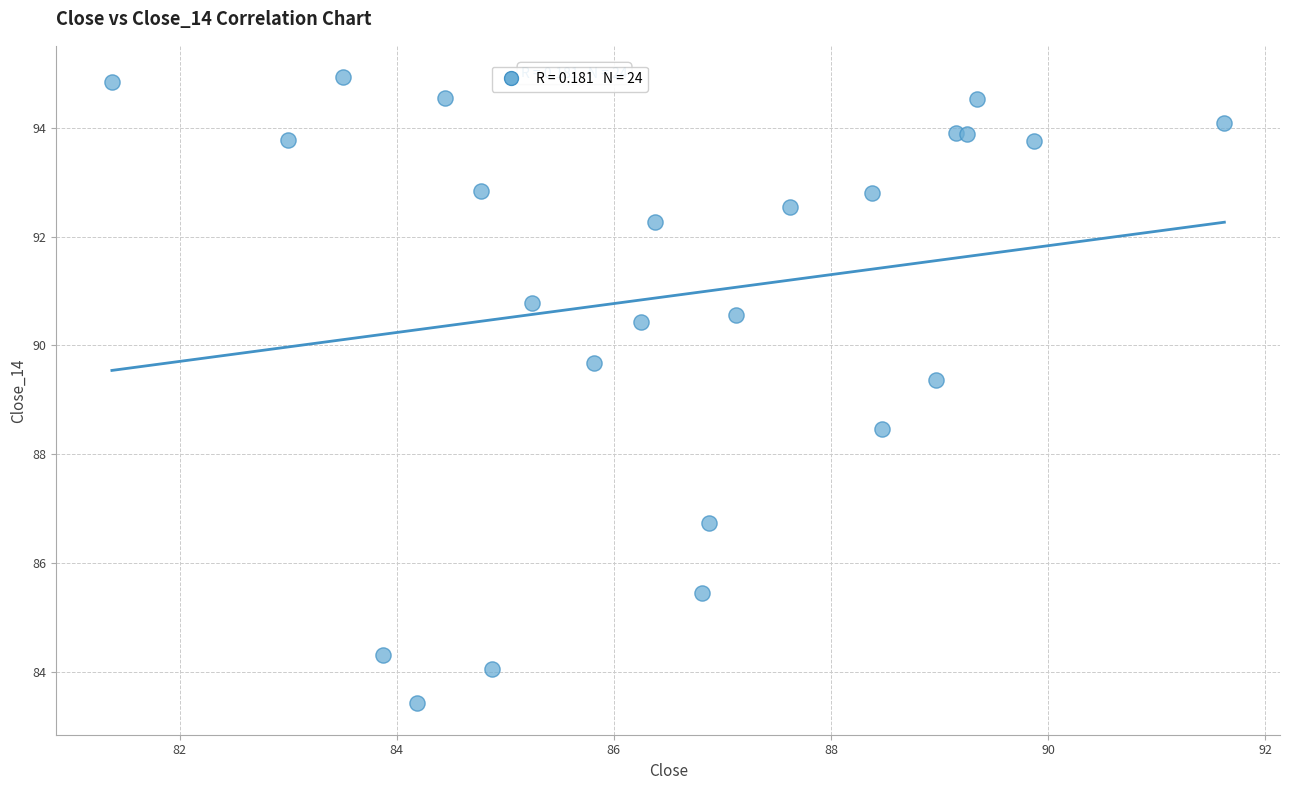

What Y value in the scatter plot is closest to 89?

89.4